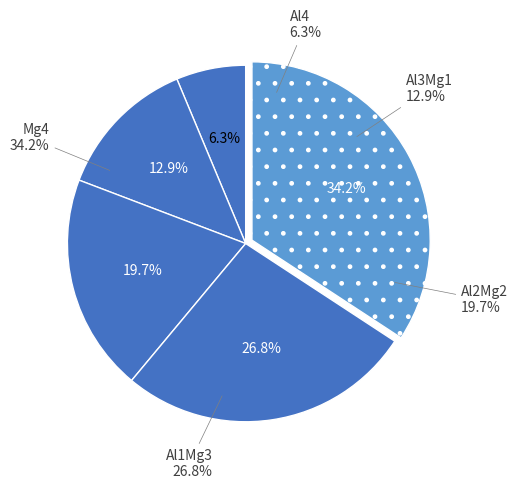

What is the total percentage of Al1Mg3 and Al3Mg1?

39.7%